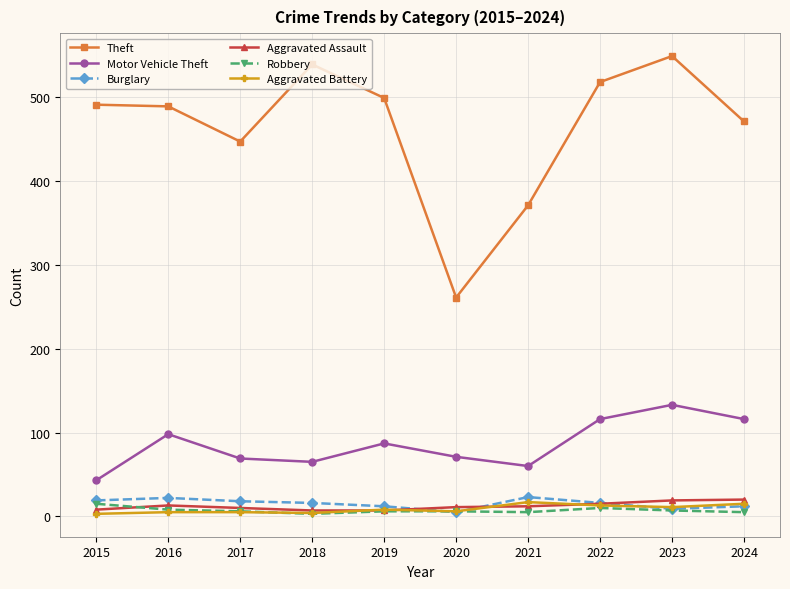

Which series has the largest range (max minus min)?

Theft